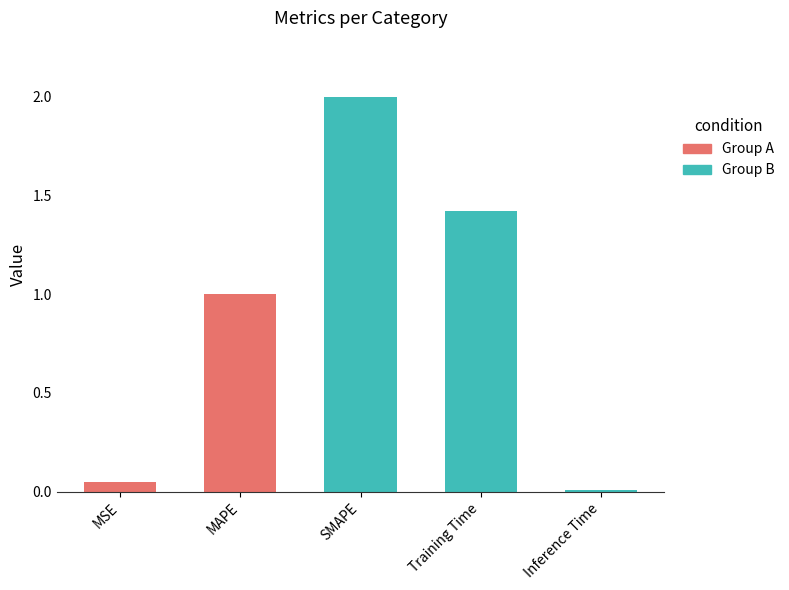

The value at Inference Time is 0.0. True or false?

False